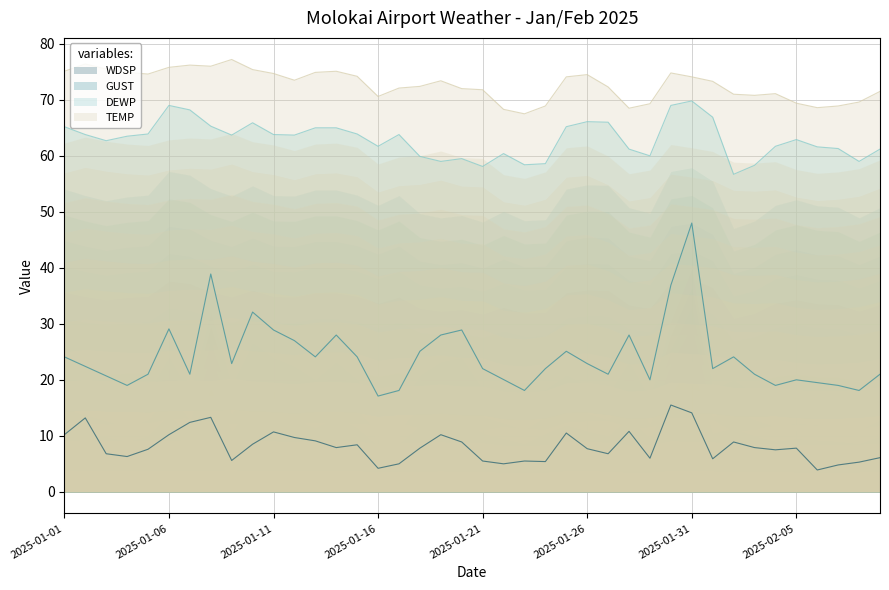

Which category has the highest value in the WDSP series?

2025-01-30